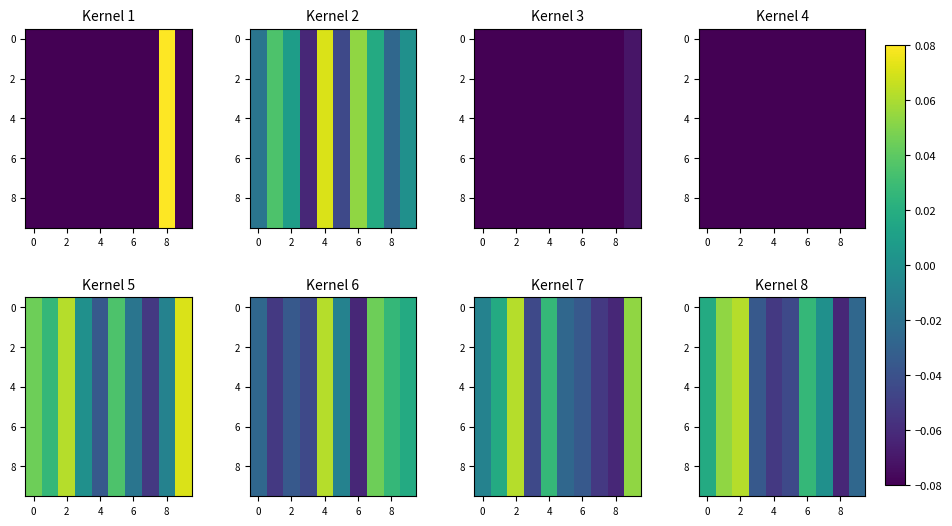

What is the greatest value displayed?

0.1